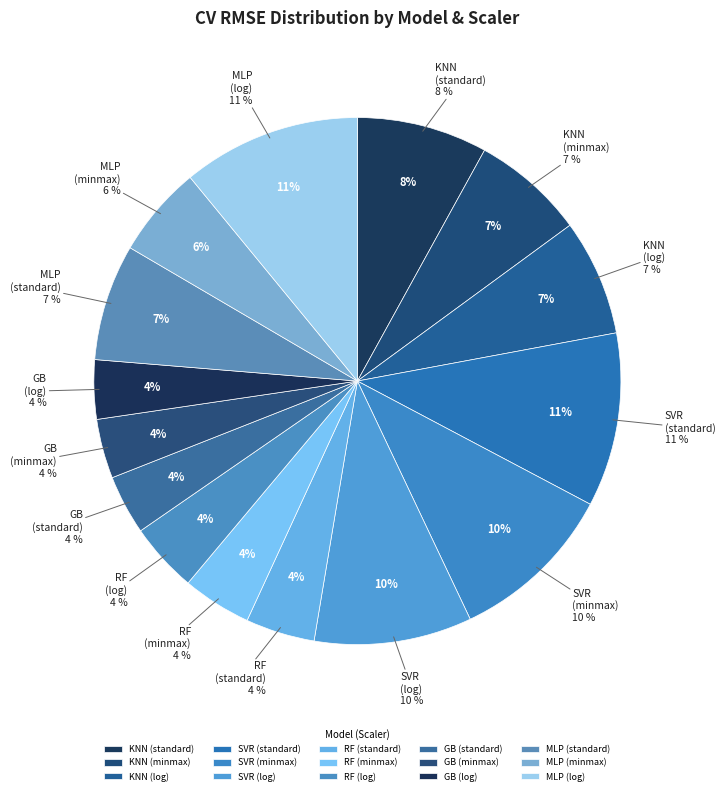

Which slice is the largest?

MLP
(log)